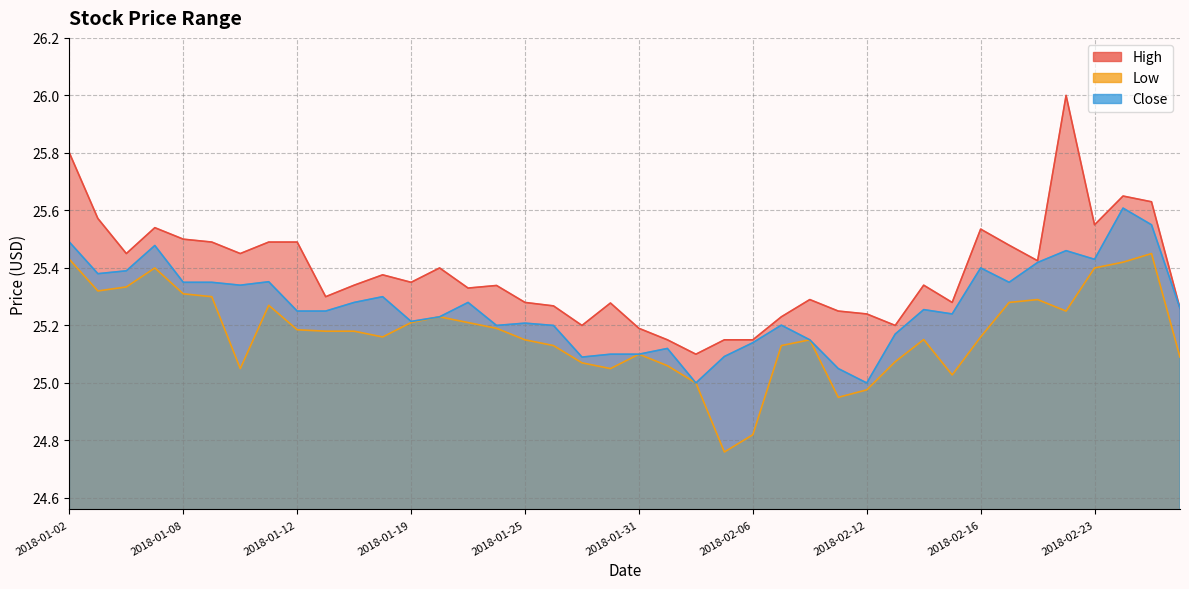

What is the value of the Close point at the 4th from the left?

25.5